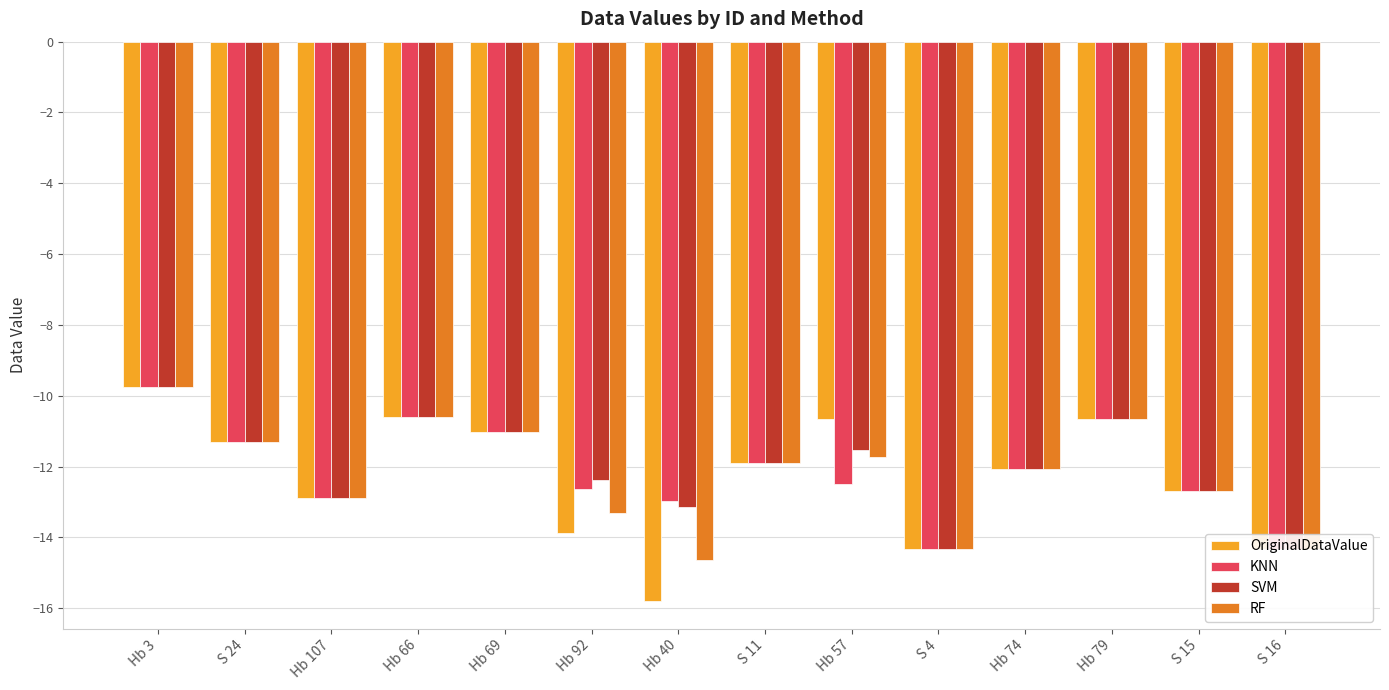

What is the label of the 7th bar from the left?

Hb 40